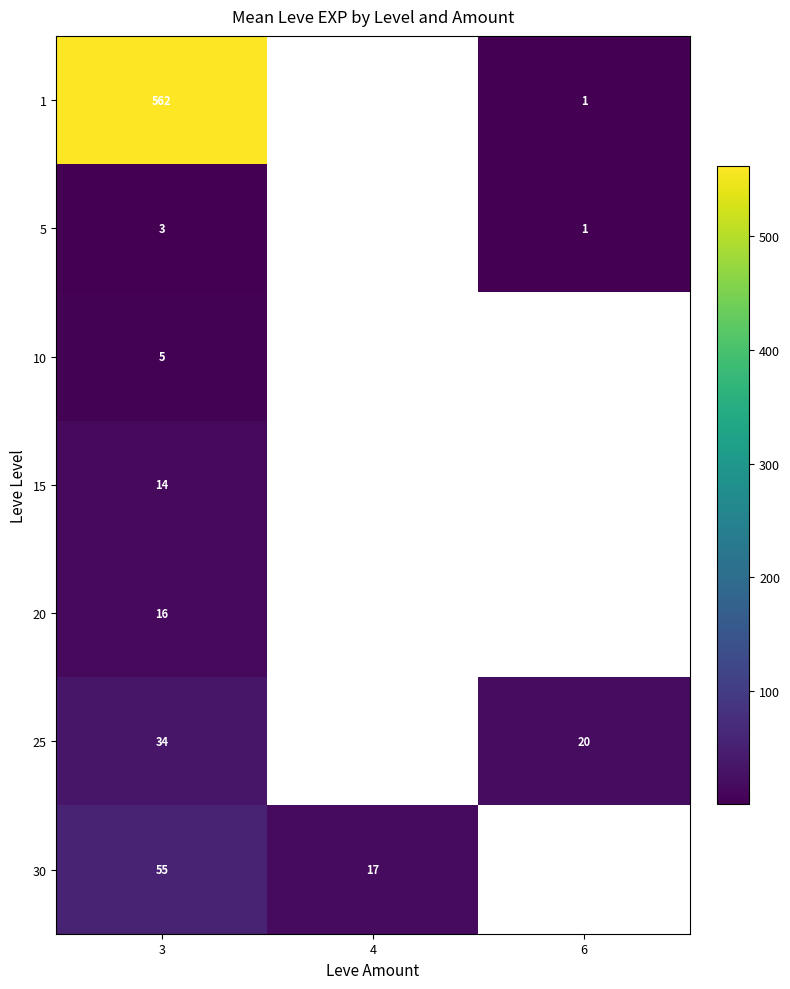

Rank the series at 3 from highest to lowest value.

1, 30, 25, 20, 15, 10, 5